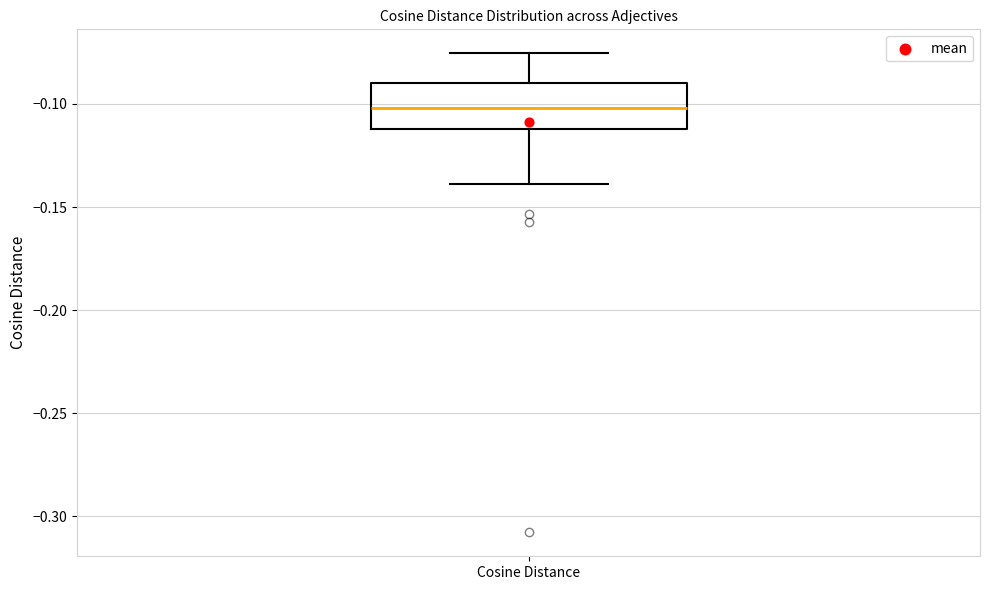

Where is the lower edge of the box for Cosine Distance on the y-axis? The values are not printed on the chart, so give them approximately, as read against the axis.

-0.110